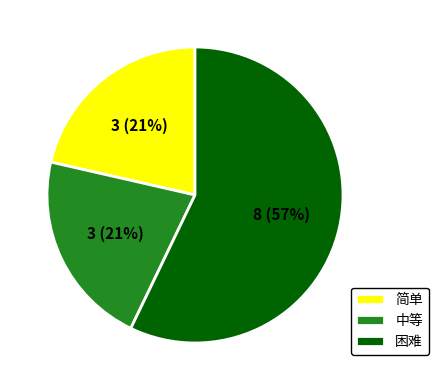

What is the largest slice in the pie chart?

困难